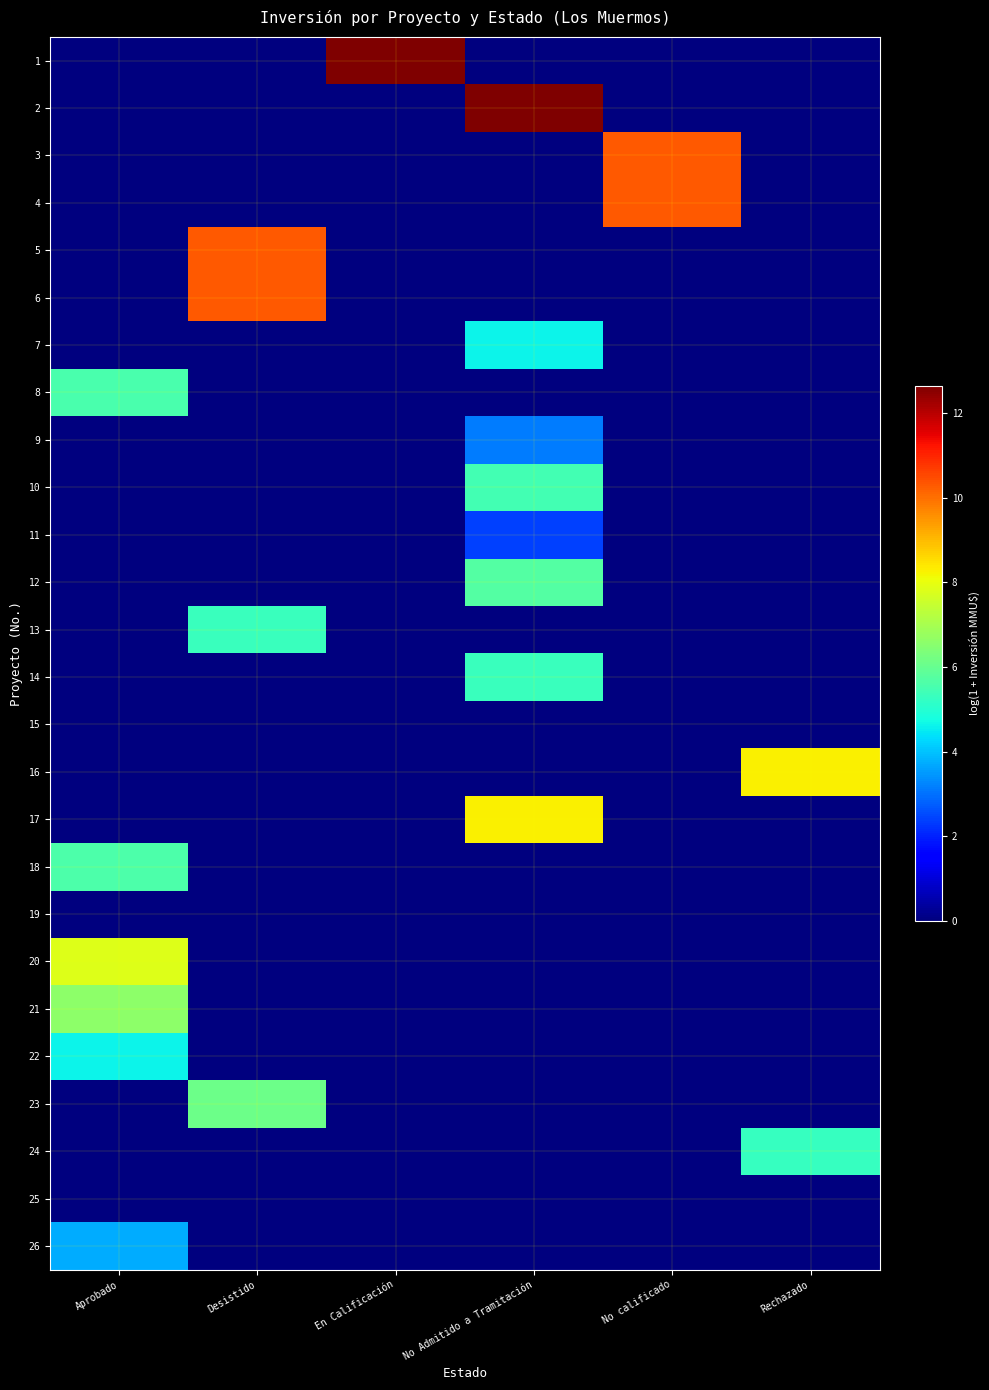

Reading left to right, transcribe all the data shown in this chart.

1: Aprobado=0.0	Desistido=0.0	En Calificación=12.7	No Admitido a Tramitación=0.0	No calificado=0.0	Rechazado=0.0
2: Aprobado=0.0	Desistido=0.0	En Calificación=0.0	No Admitido a Tramitación=12.7	No calificado=0.0	Rechazado=0.0
3: Aprobado=0.0	Desistido=0.0	En Calificación=0.0	No Admitido a Tramitación=0.0	No calificado=10.3	Rechazado=0.0
4: Aprobado=0.0	Desistido=0.0	En Calificación=0.0	No Admitido a Tramitación=0.0	No calificado=10.3	Rechazado=0.0
5: Aprobado=0.0	Desistido=10.3	En Calificación=0.0	No Admitido a Tramitación=0.0	No calificado=0.0	Rechazado=0.0
6: Aprobado=0.0	Desistido=10.3	En Calificación=0.0	No Admitido a Tramitación=0.0	No calificado=0.0	Rechazado=0.0
7: Aprobado=0.0	Desistido=0.0	En Calificación=0.0	No Admitido a Tramitación=4.6	No calificado=0.0	Rechazado=0.0
8: Aprobado=5.6	Desistido=0.0	En Calificación=0.0	No Admitido a Tramitación=0.0	No calificado=0.0	Rechazado=0.0
9: Aprobado=0.0	Desistido=0.0	En Calificación=0.0	No Admitido a Tramitación=3.1	No calificado=0.0	Rechazado=0.0
10: Aprobado=0.0	Desistido=0.0	En Calificación=0.0	No Admitido a Tramitación=5.5	No calificado=0.0	Rechazado=0.0
11: Aprobado=0.0	Desistido=0.0	En Calificación=0.0	No Admitido a Tramitación=2.4	No calificado=0.0	Rechazado=0.0
12: Aprobado=0.0	Desistido=0.0	En Calificación=0.0	No Admitido a Tramitación=5.7	No calificado=0.0	Rechazado=0.0
13: Aprobado=0.0	Desistido=5.3	En Calificación=0.0	No Admitido a Tramitación=0.0	No calificado=0.0	Rechazado=0.0
14: Aprobado=0.0	Desistido=0.0	En Calificación=0.0	No Admitido a Tramitación=5.3	No calificado=0.0	Rechazado=0.0
15: Aprobado=0.0	Desistido=0.0	En Calificación=0.0	No Admitido a Tramitación=0.0	No calificado=0.0	Rechazado=0.0
16: Aprobado=0.0	Desistido=0.0	En Calificación=0.0	No Admitido a Tramitación=0.0	No calificado=0.0	Rechazado=8.3
17: Aprobado=0.0	Desistido=0.0	En Calificación=0.0	No Admitido a Tramitación=8.3	No calificado=0.0	Rechazado=0.0
18: Aprobado=5.6	Desistido=0.0	En Calificación=0.0	No Admitido a Tramitación=0.0	No calificado=0.0	Rechazado=0.0
19: Aprobado=0.0	Desistido=0.0	En Calificación=0.0	No Admitido a Tramitación=0.0	No calificado=0.0	Rechazado=0.0
20: Aprobado=7.8	Desistido=0.0	En Calificación=0.0	No Admitido a Tramitación=0.0	No calificado=0.0	Rechazado=0.0
21: Aprobado=6.6	Desistido=0.0	En Calificación=0.0	No Admitido a Tramitación=0.0	No calificado=0.0	Rechazado=0.0
22: Aprobado=4.6	Desistido=0.0	En Calificación=0.0	No Admitido a Tramitación=0.0	No calificado=0.0	Rechazado=0.0
23: Aprobado=0.0	Desistido=6.1	En Calificación=0.0	No Admitido a Tramitación=0.0	No calificado=0.0	Rechazado=0.0
24: Aprobado=0.0	Desistido=0.0	En Calificación=0.0	No Admitido a Tramitación=0.0	No calificado=0.0	Rechazado=5.3
25: Aprobado=0.0	Desistido=0.0	En Calificación=0.0	No Admitido a Tramitación=0.0	No calificado=0.0	Rechazado=0.0
26: Aprobado=3.7	Desistido=0.0	En Calificación=0.0	No Admitido a Tramitación=0.0	No calificado=0.0	Rechazado=0.0